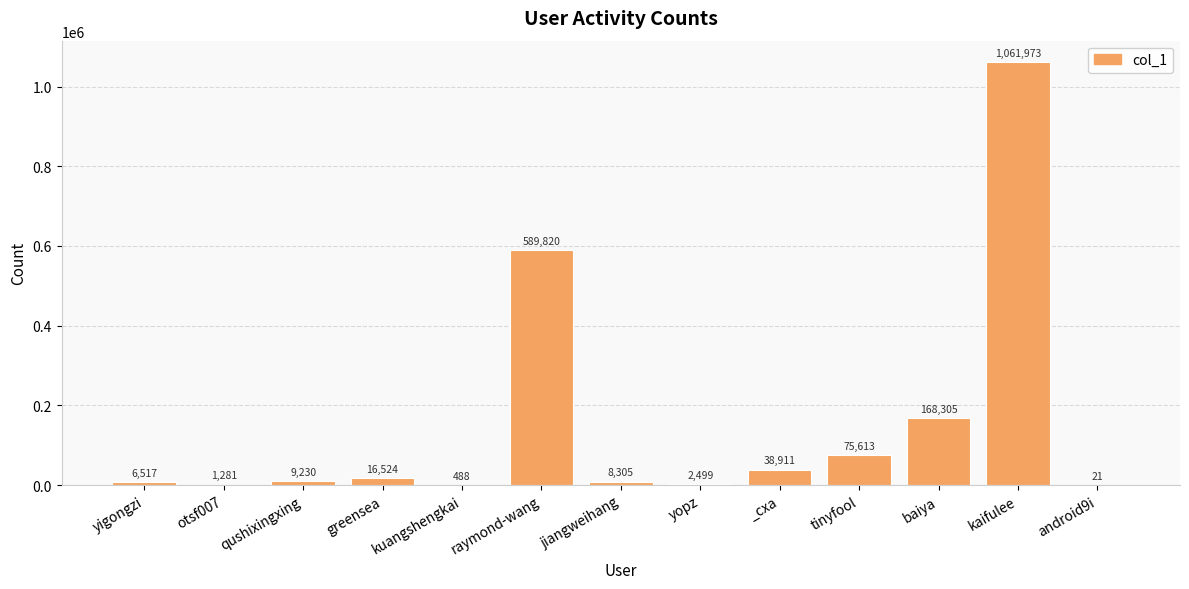

What is the approximate value at raymond-wang, to the nearest 50?

589800